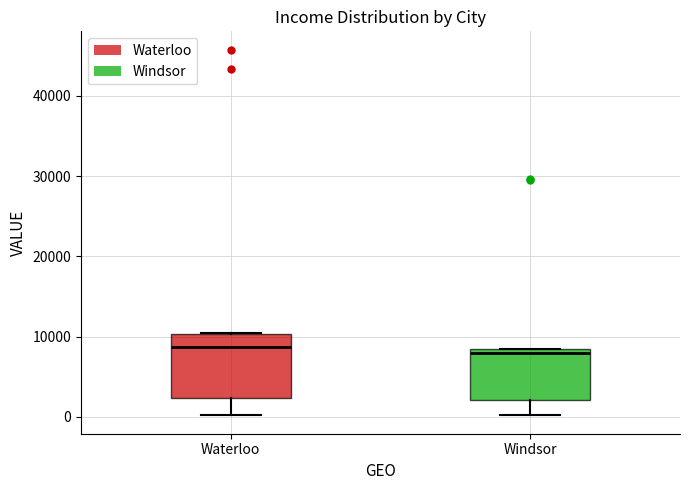

Reading left to right, transcribe this box plot: for each box, give where its median line is, the range the box spans, and where its two whiskers end, as read against the y-axis. The values are not printed on the chart, so give them approximately, as read against the axis.

Waterloo: median 9000, box 2000 to 10000, whiskers 0 to 10000
Windsor: median 8000 (just below the box's upper edge), box 2000 to 8000, whiskers 0 to 9000